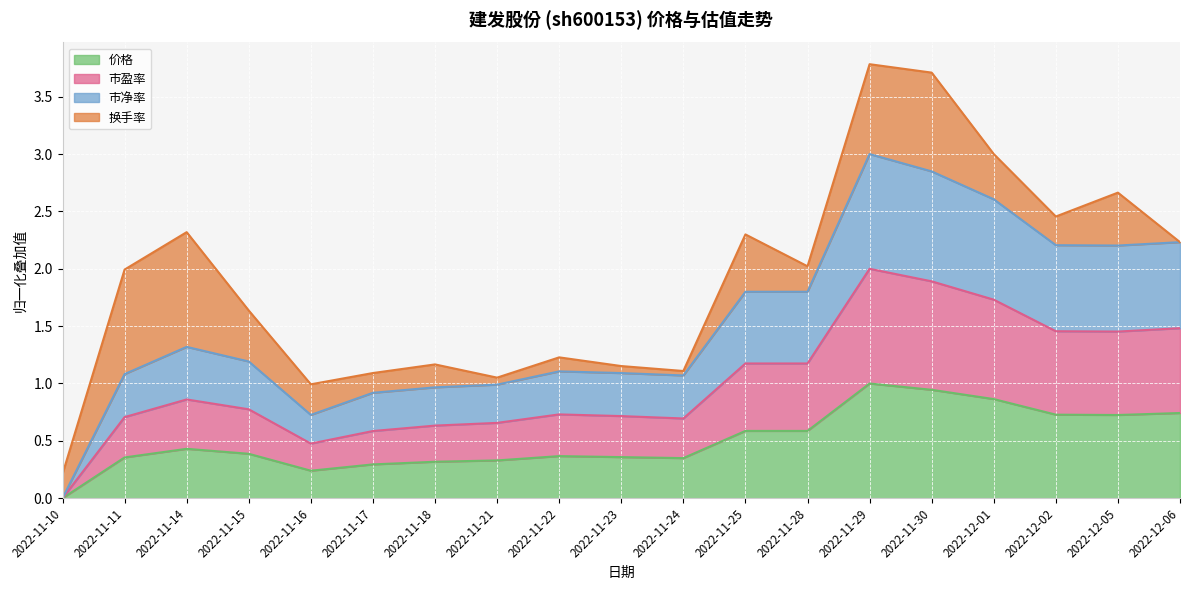

What is the sum of all 价格 values?

9.6